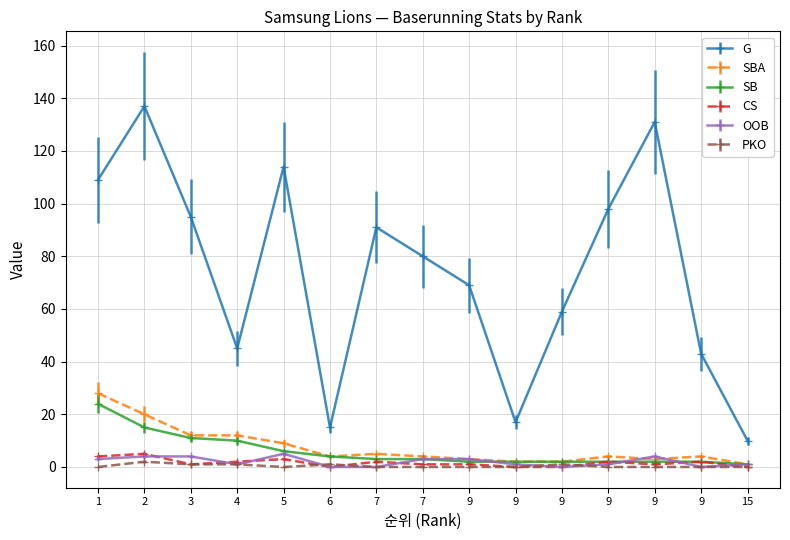

How many distinct data groups are displayed?

6